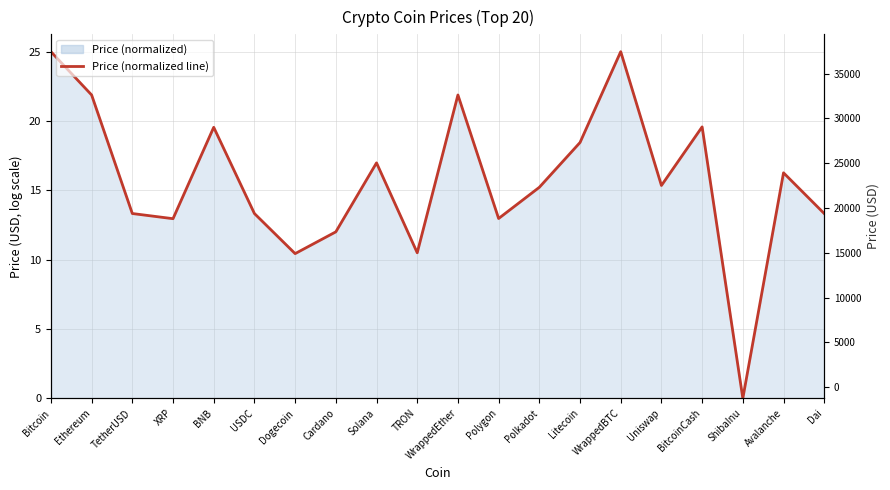

Where does the data first go above 15?

Bitcoin